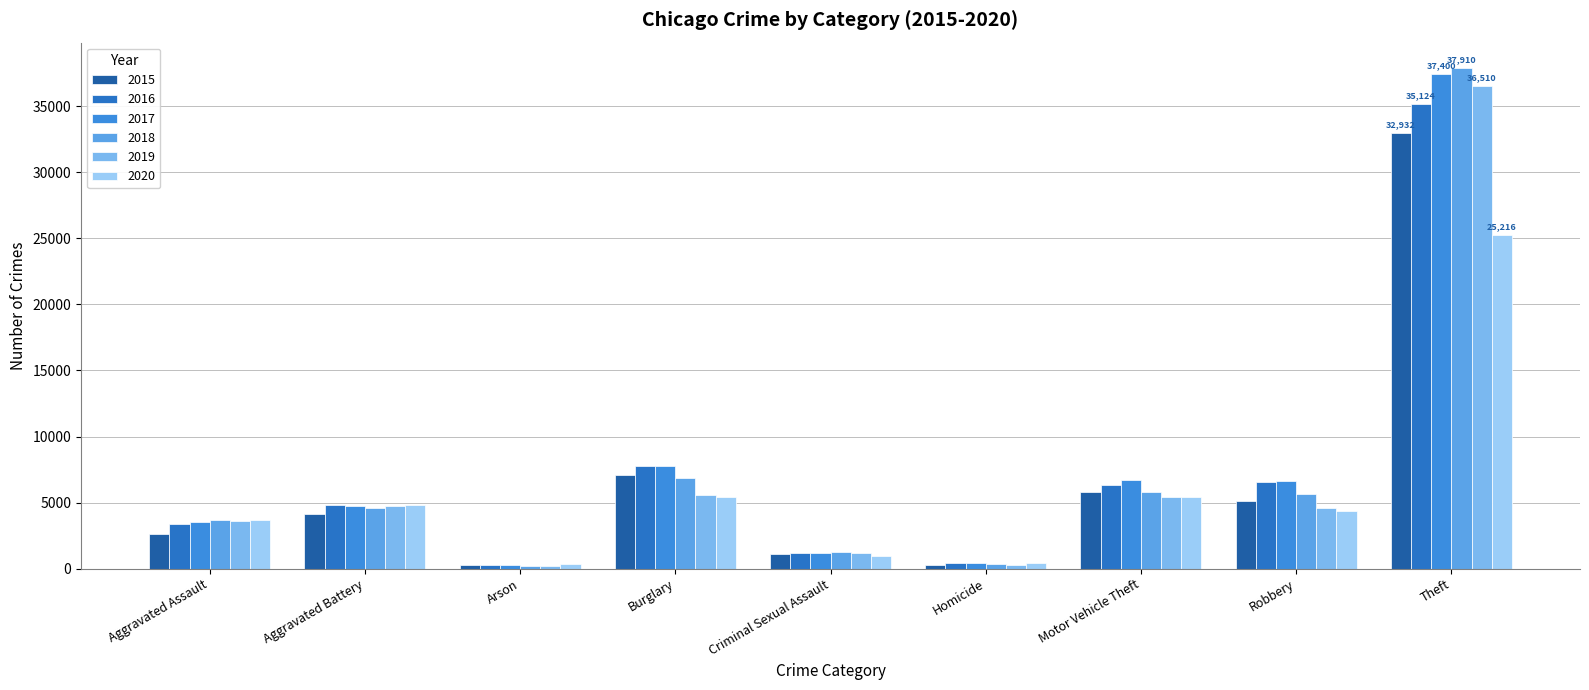

What is the total value across all series at Theft?

205092